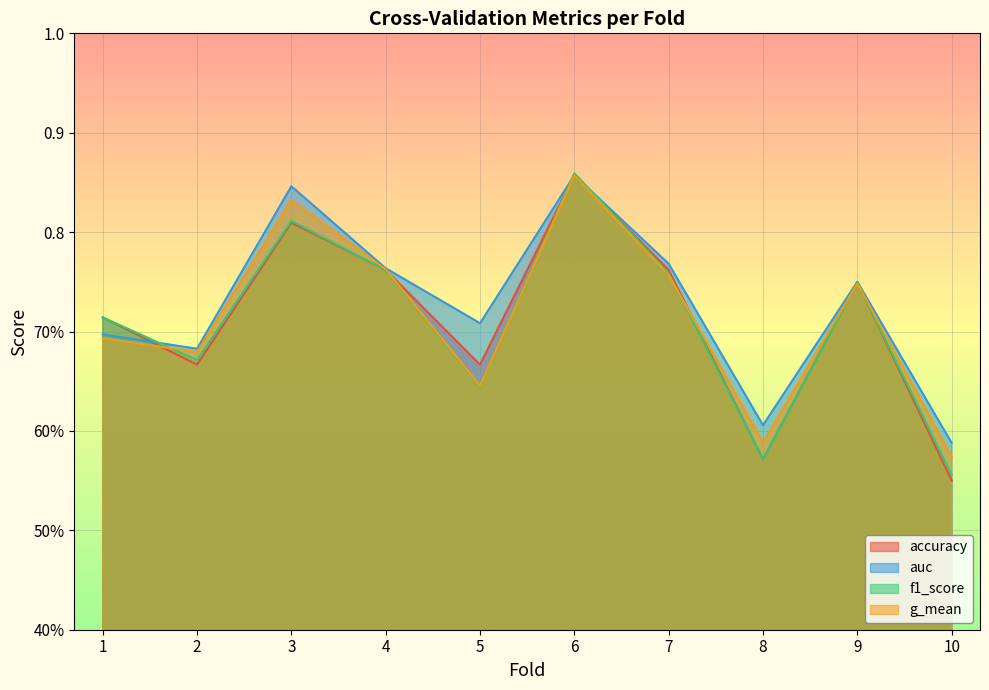

What is the average value of the f1_score series?

0.7